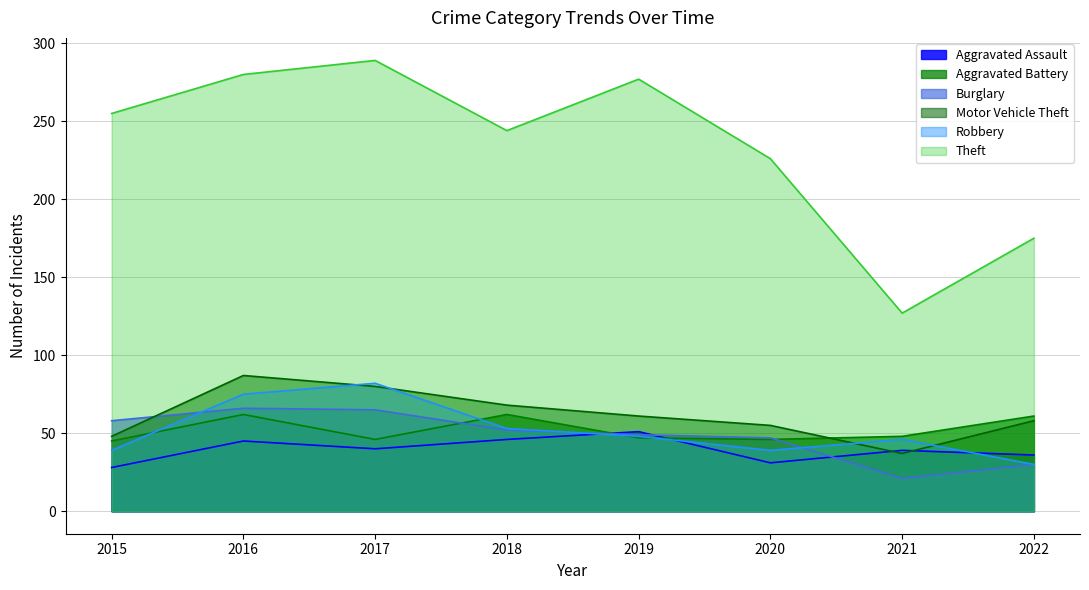

What is the average value of the Aggravated Assault series?

40